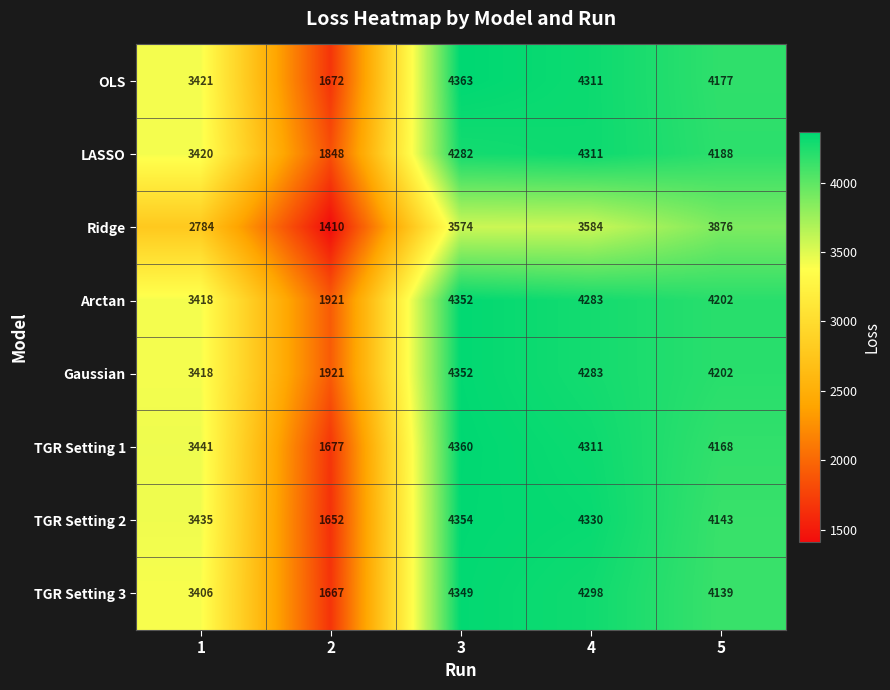

Read the Arctan value at 5, to the nearest 50.

4200